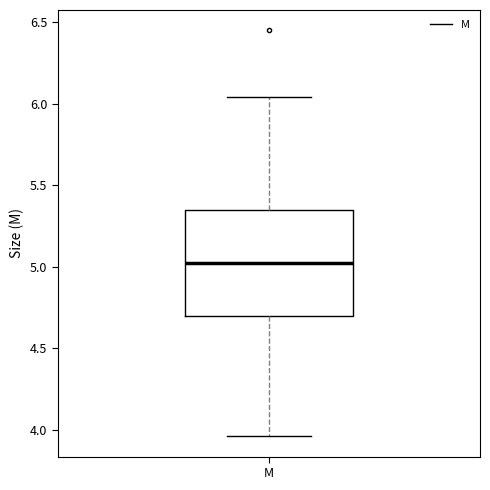

Read this box plot against the y-axis: the position of the median line, the range covered by the box, and the ends of both whiskers. The values are not printed on the chart, so give them approximately, as read against the axis.

median 5.05, box 4.70 to 5.35, whiskers 3.95 to 6.05